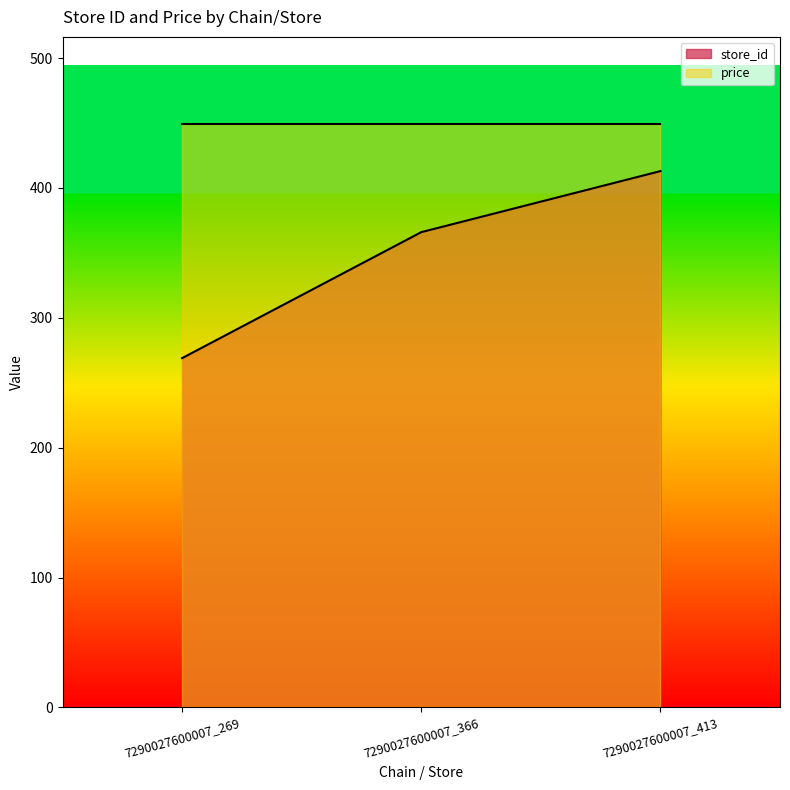

Count the number of categories in the chart.

3